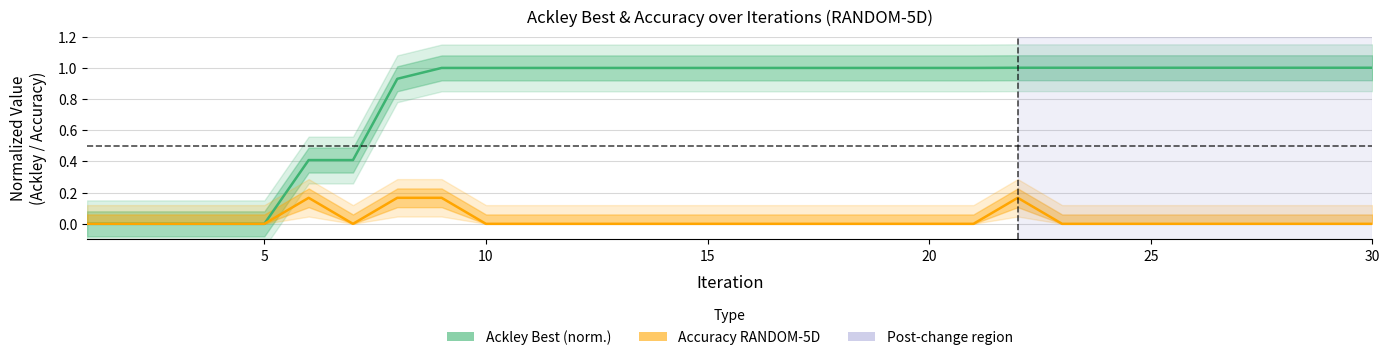

How many lines are shown in the chart?

2